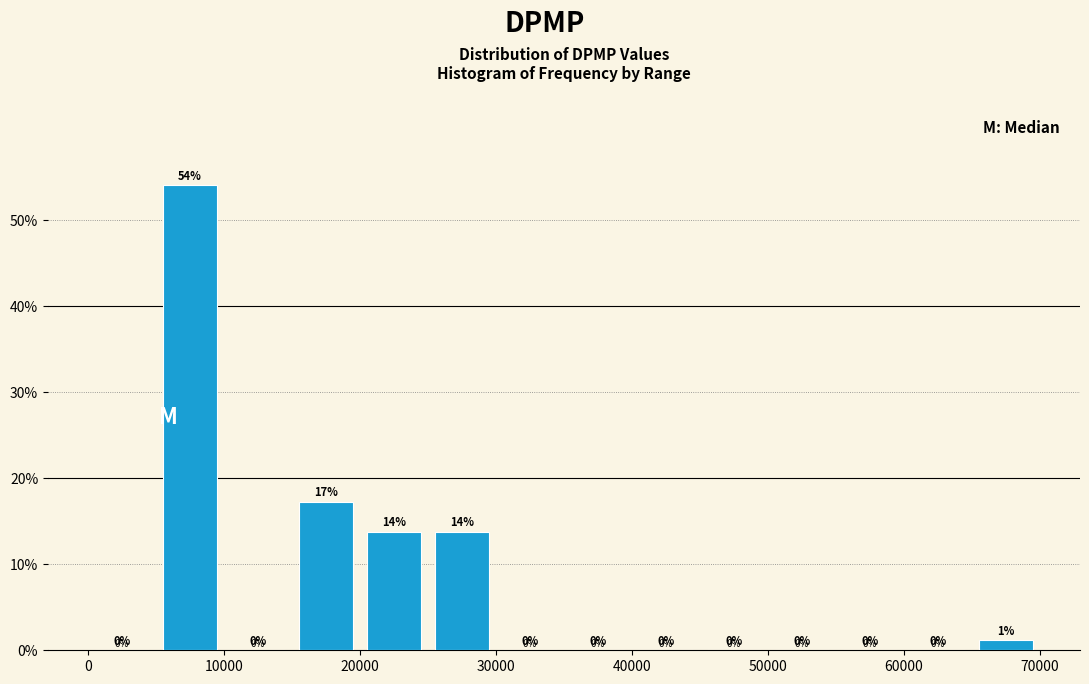

Which range on the x-axis has the tallest bar?

5000 to 10000